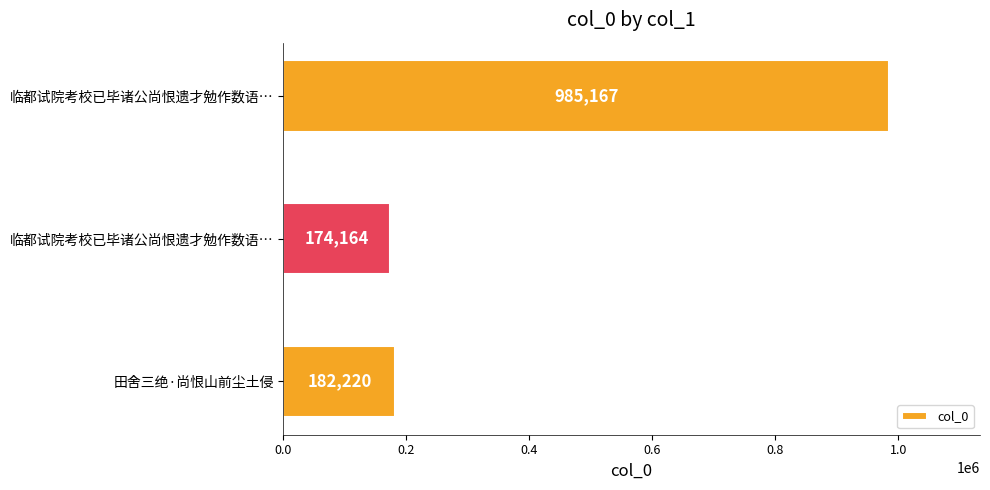

At which category does the chart reach its minimum across all series?

临都试院考校已毕诸公尚恨遗才勉作数语释其